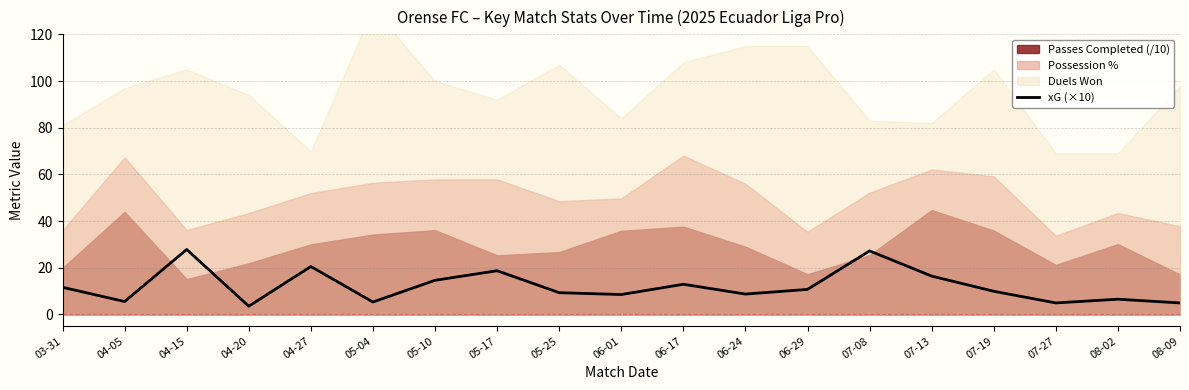

Where does the data first go above 9?

03-31